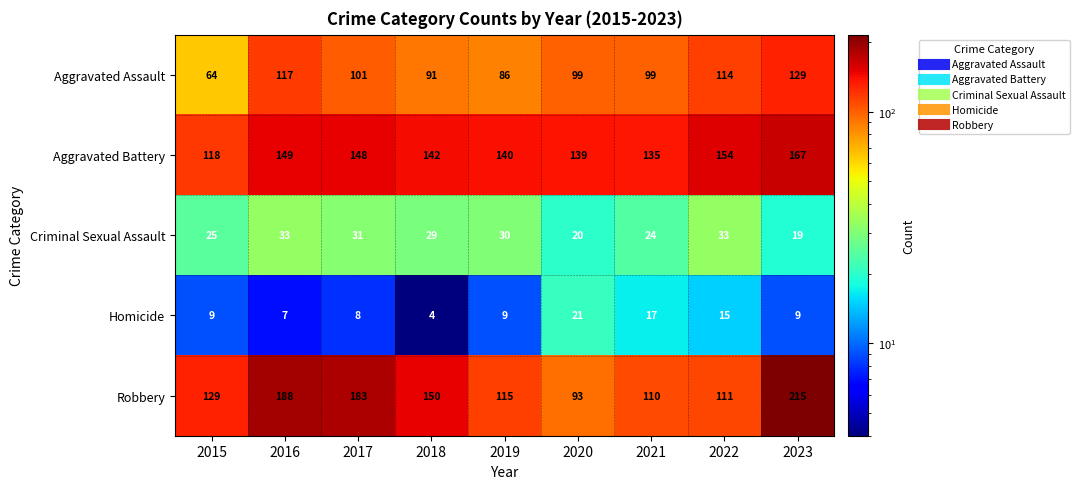

How many series are shown in this chart?

5